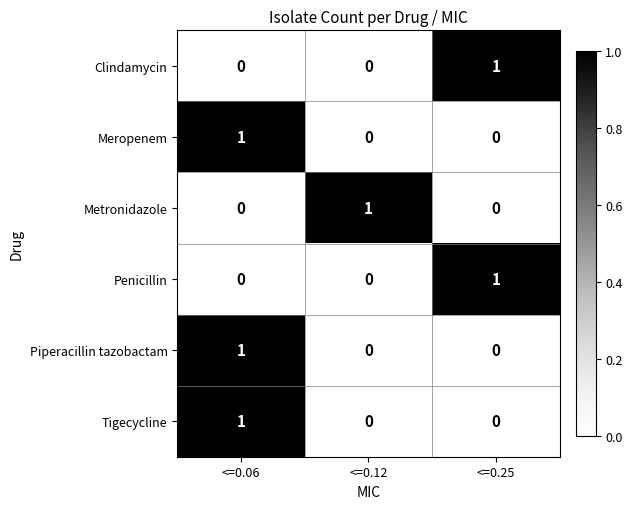

How many Metronidazole values are between 0 and 1?

3